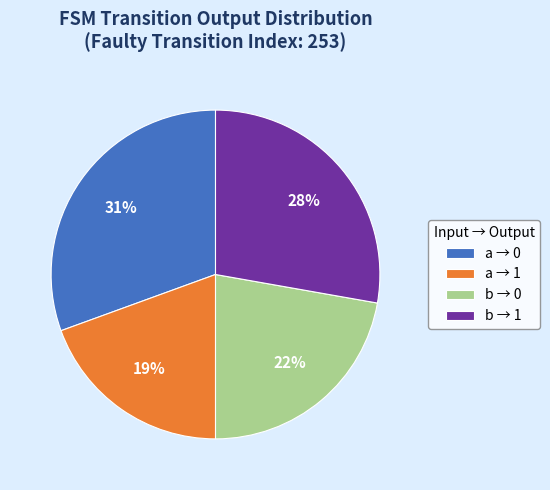

Is there a majority slice in this chart?

No